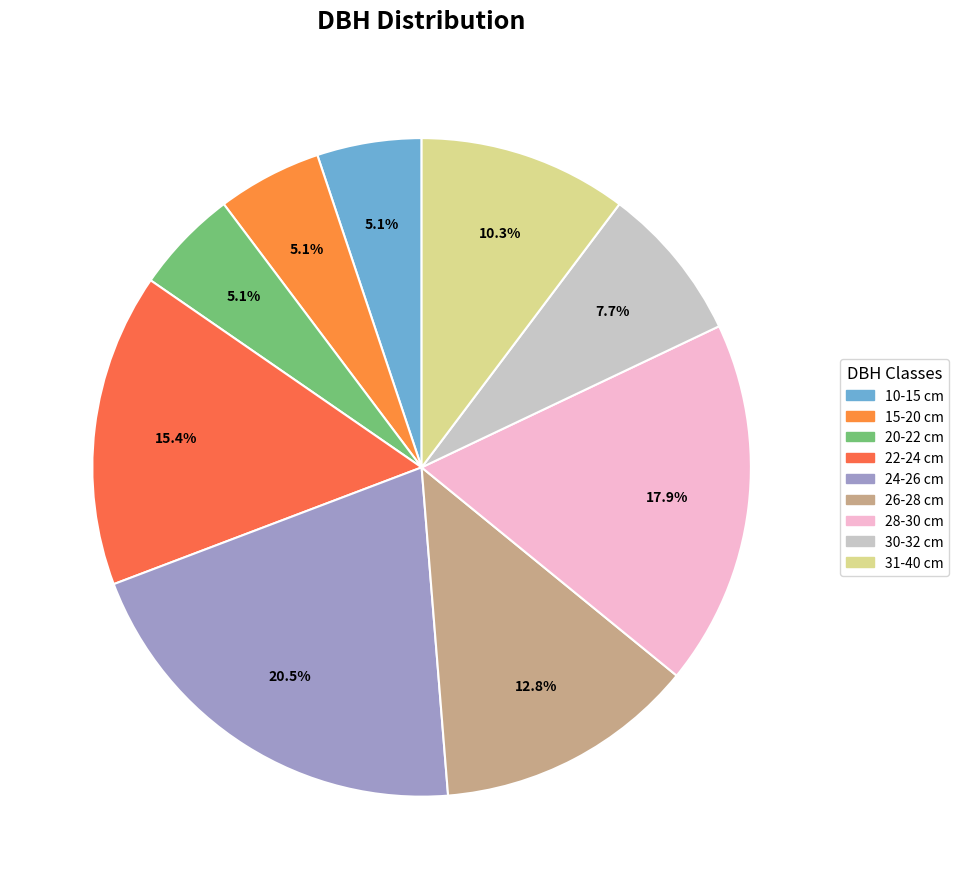

Count the number of slices in the pie.

9